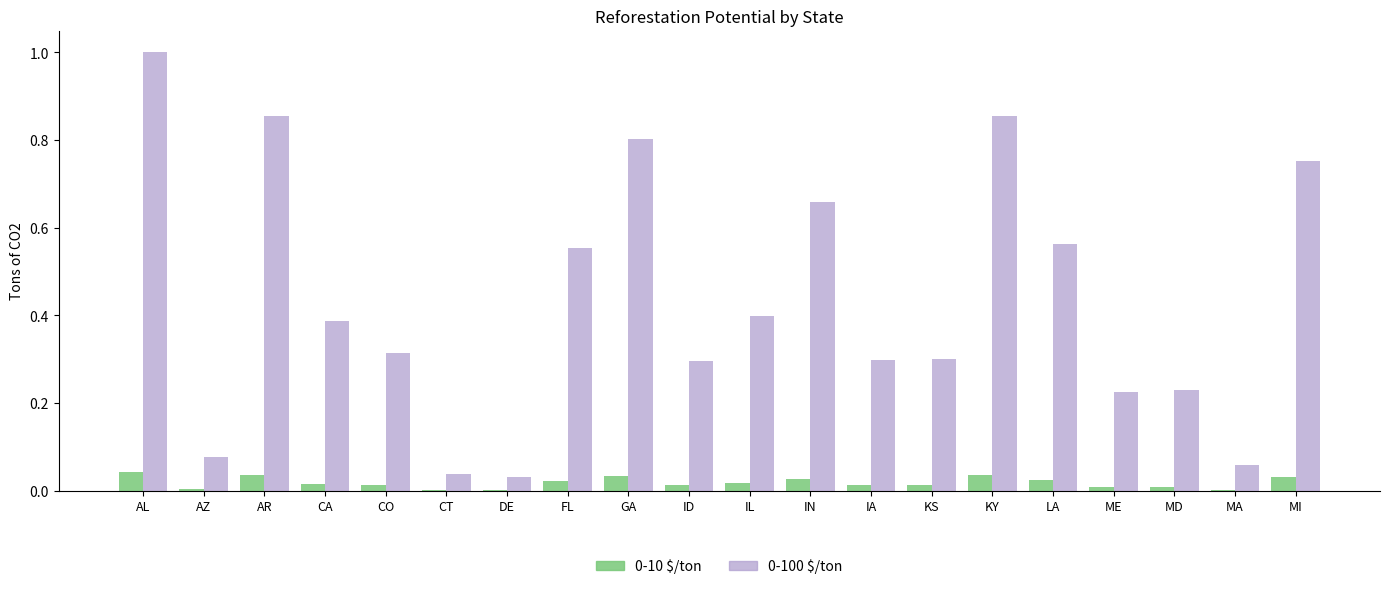

What is the highest value of the 0-100 $/ton series?

1.0